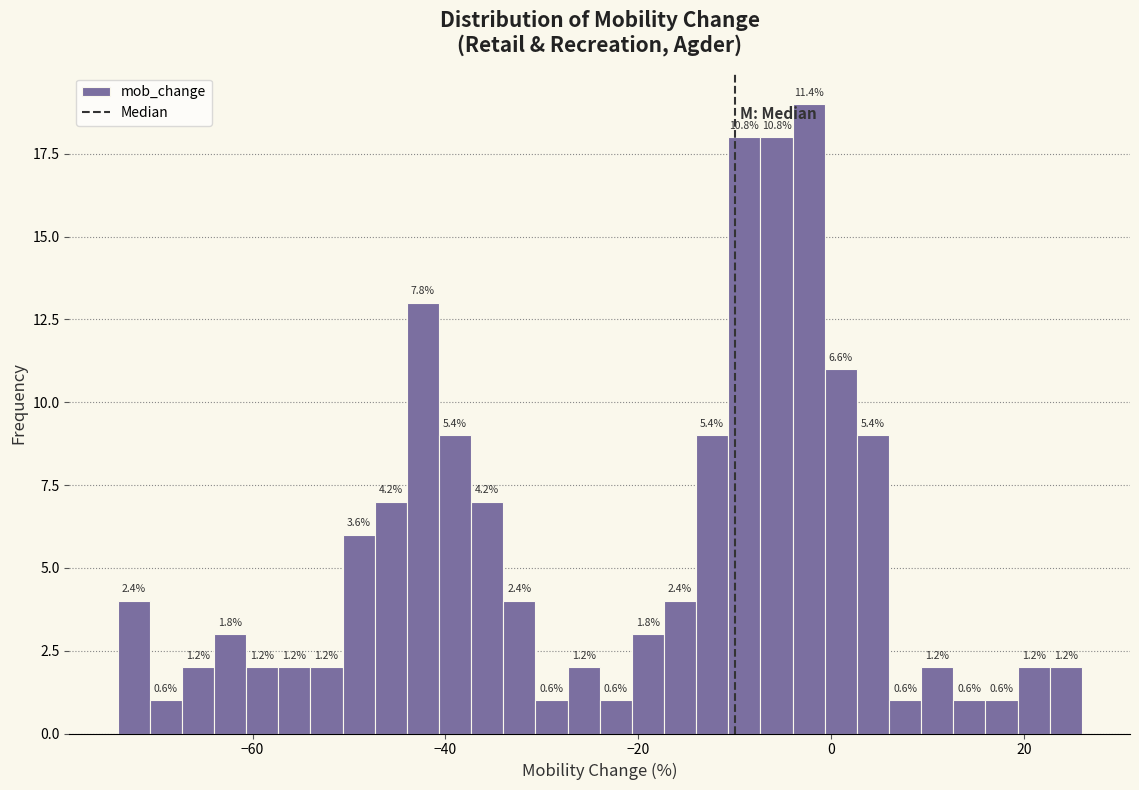

Around what value on the x-axis is the tallest bar? Give the approximate position of its centre, as read against the axis.

-2